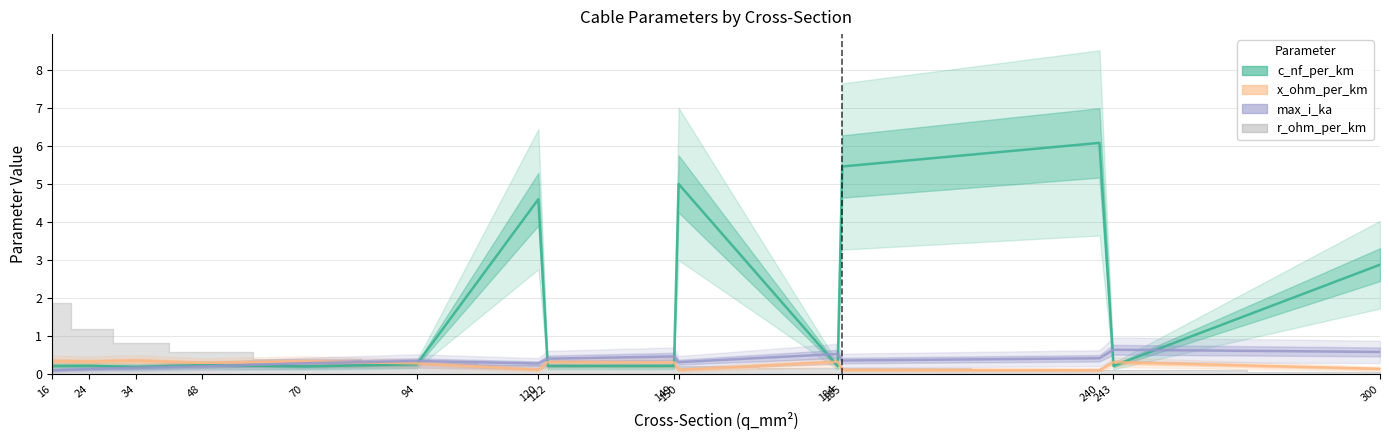

Rank the series at 300 from lowest to highest value.

x_ohm_per_km, max_i_ka, c_nf_per_km